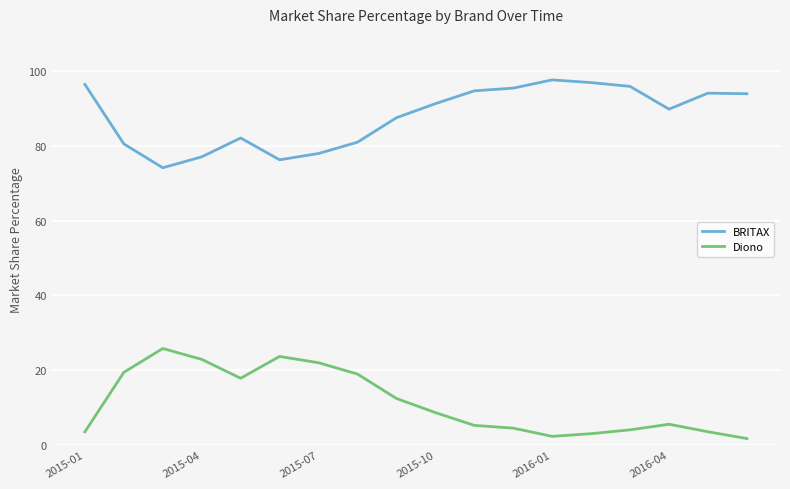

List the series in order of their peak value, lowest first.

Diono, BRITAX